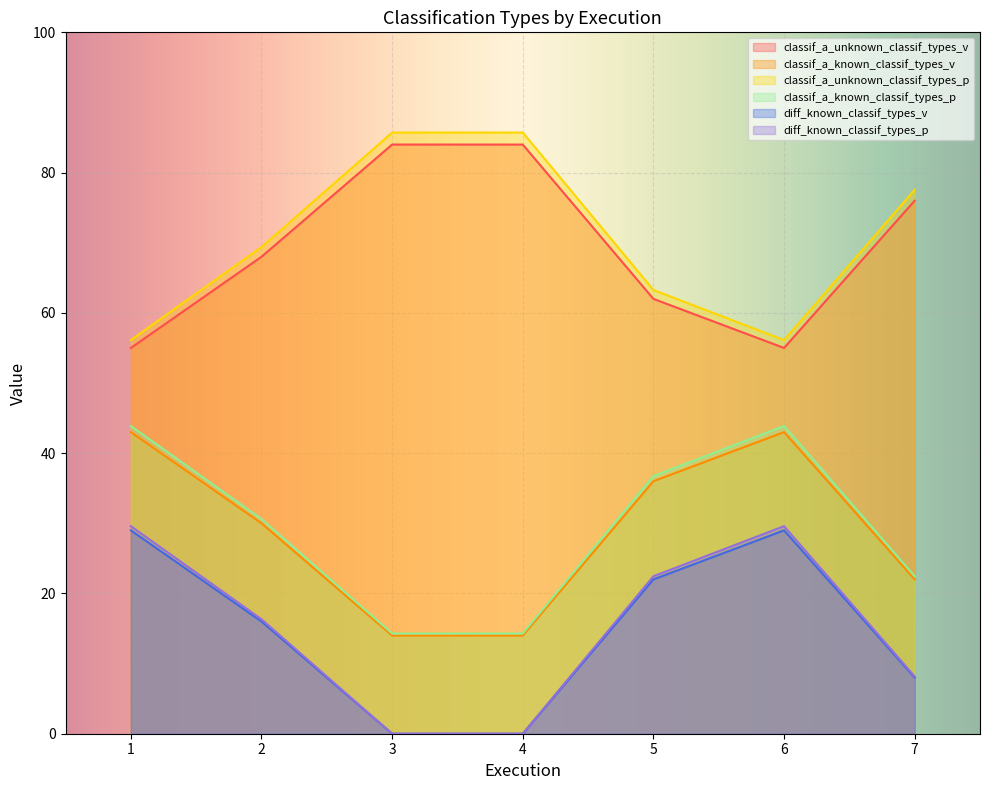

Read the classif_a_unknown_classif_types_p value at 2.

69.4